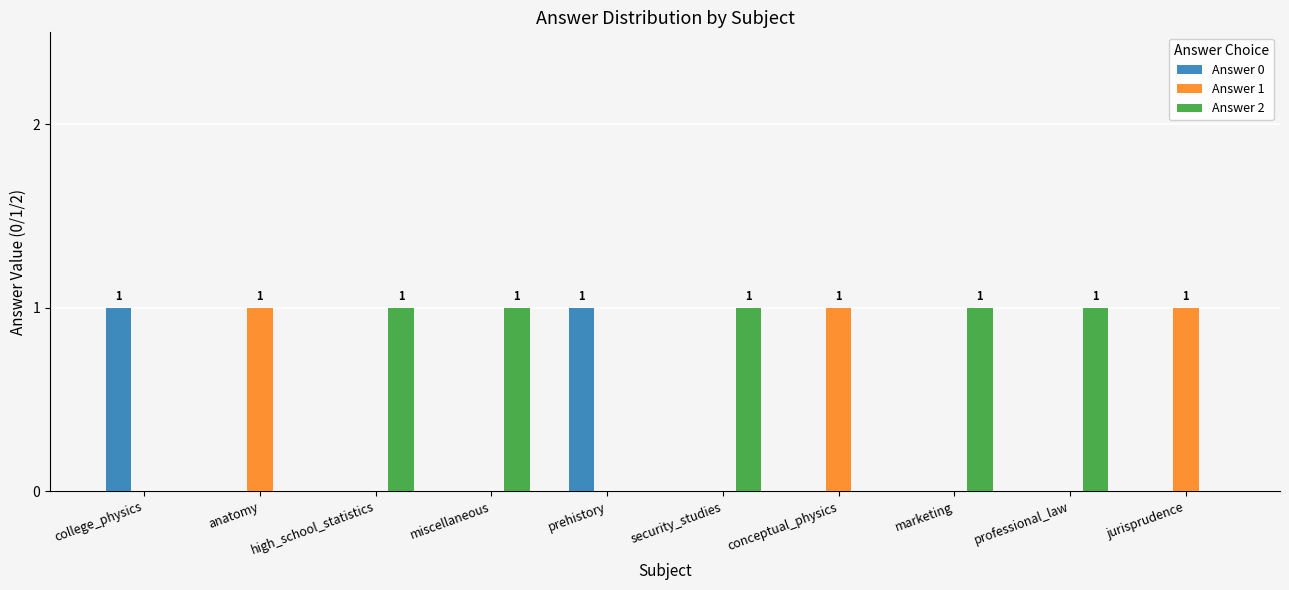

How many series are shown in this chart?

3